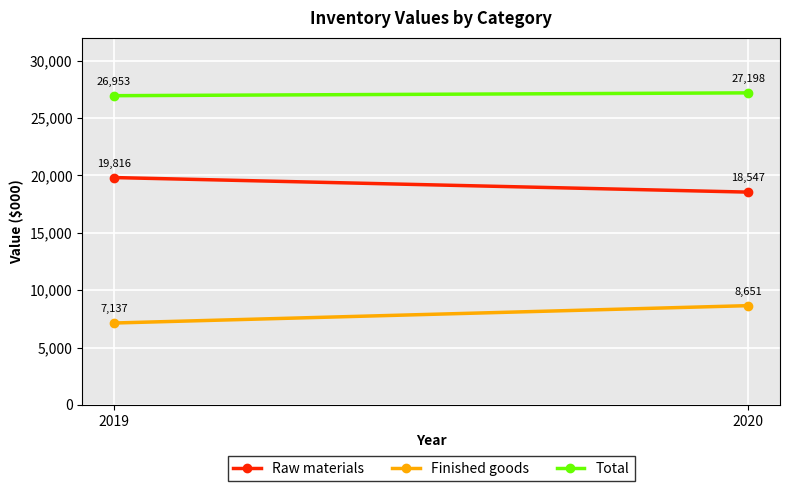

At how many categories does at least one series exceed 14914?

2